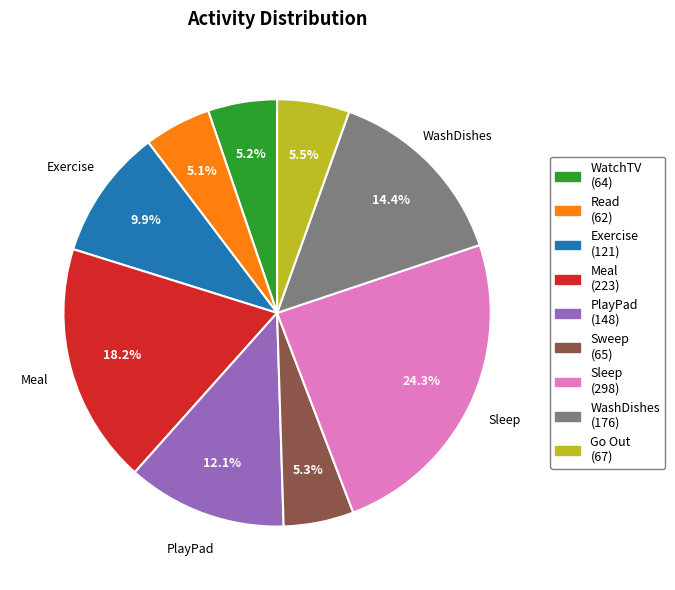

Does any single category account for the majority?

No